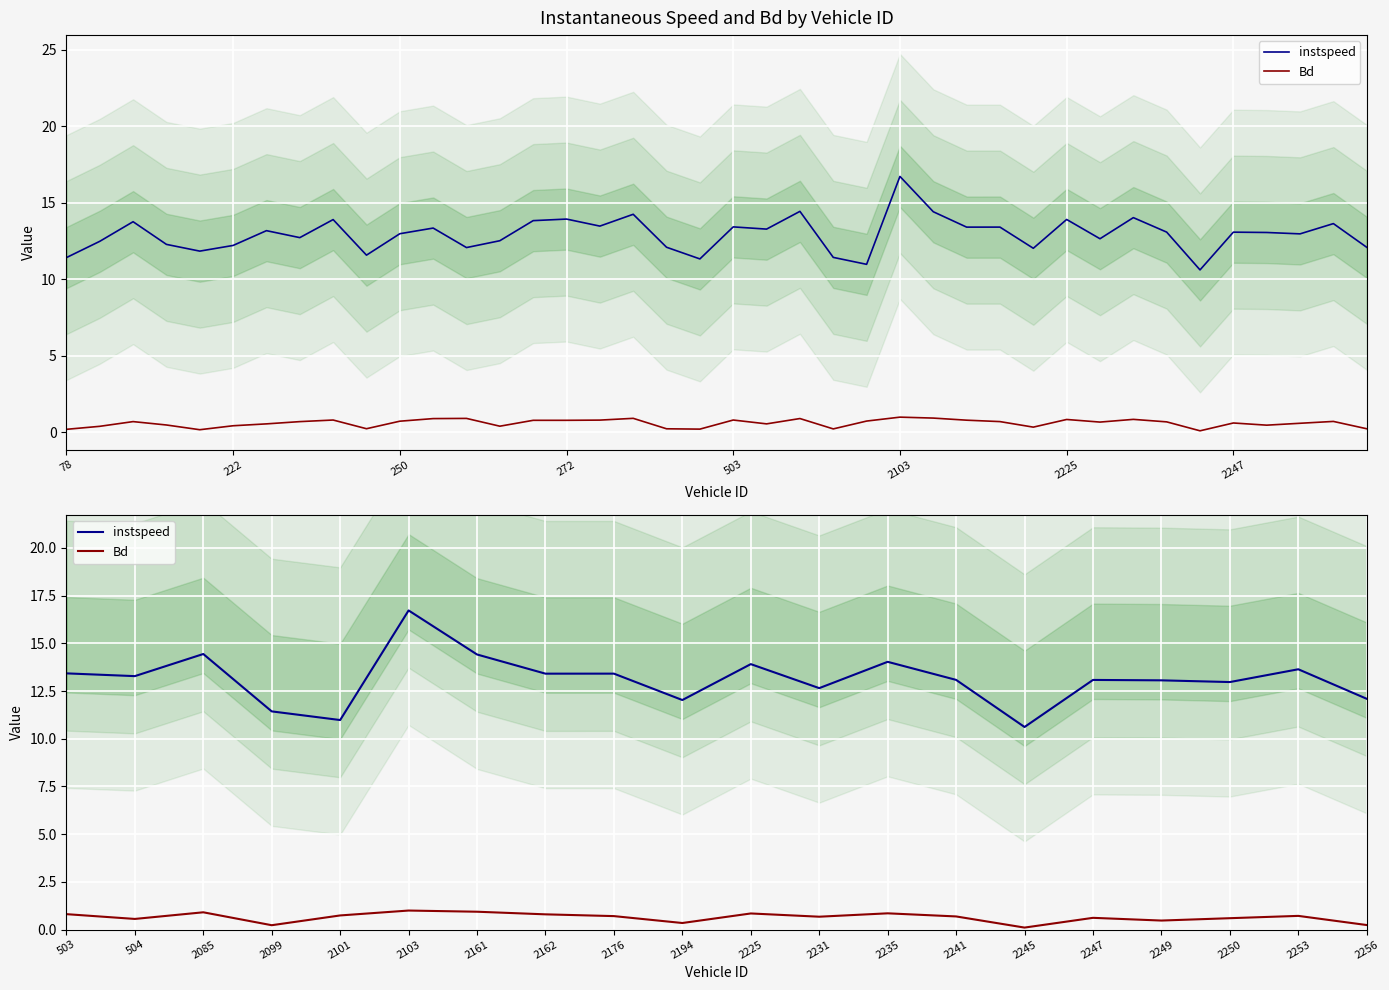

Which has a higher value, 2250 or 2194?

2250